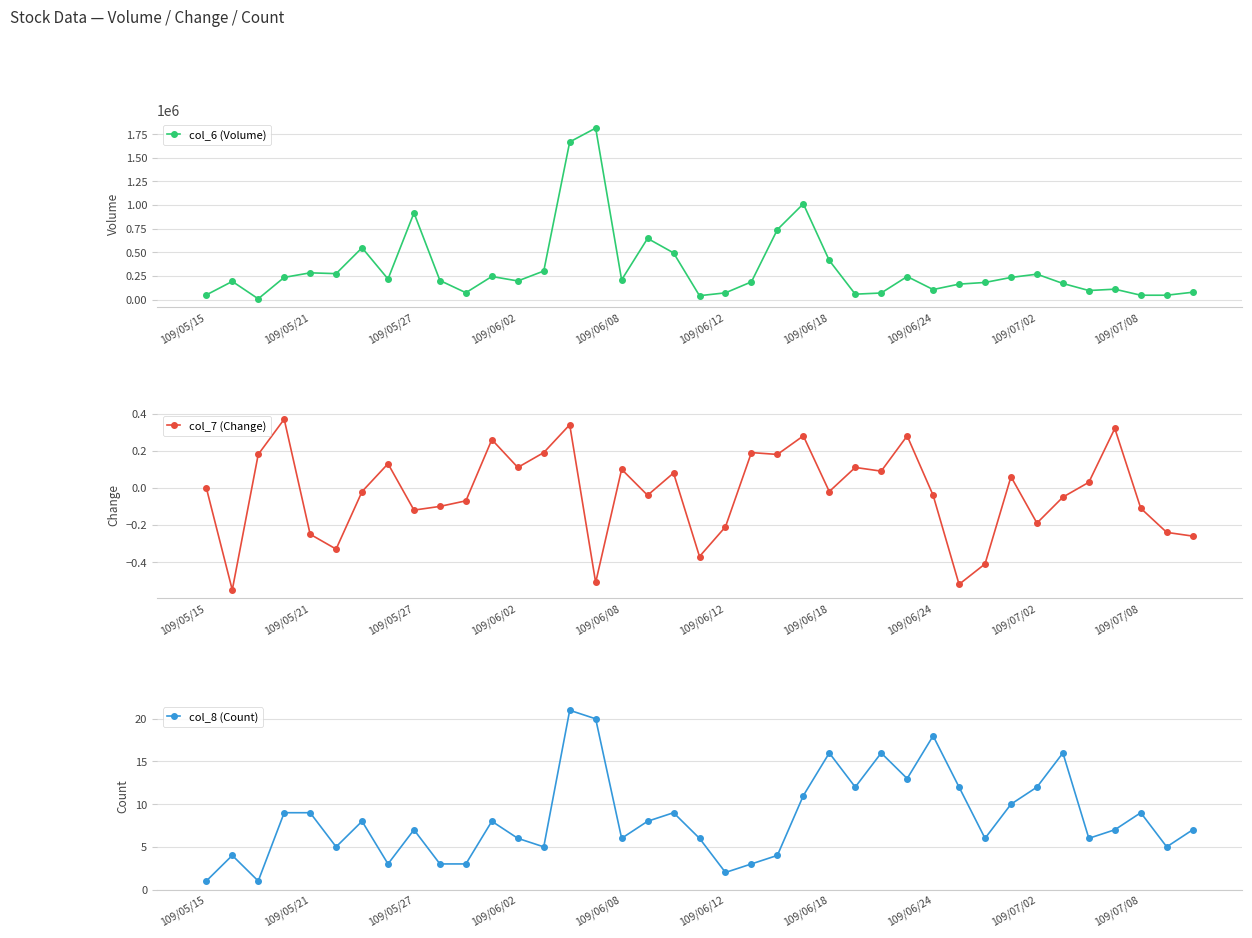

In col_7 (Change), how many points are higher than both neighbors (excluding endpoints)?

12